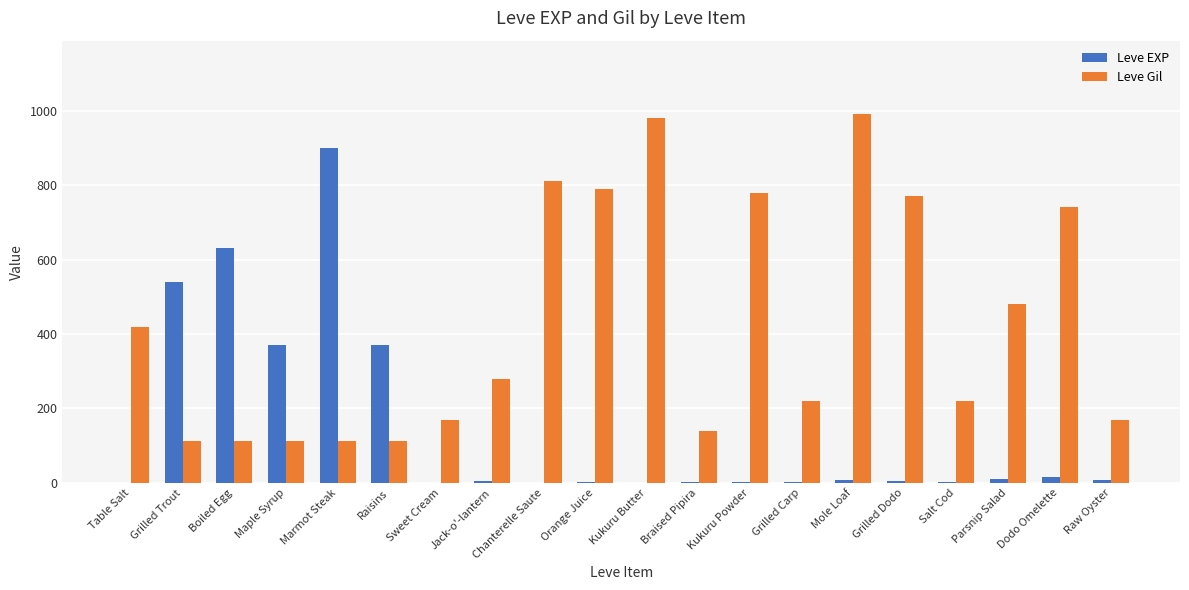

Is the value of Leve EXP at Boiled Egg greater than the value of Leve Gil at Grilled Dodo?

No